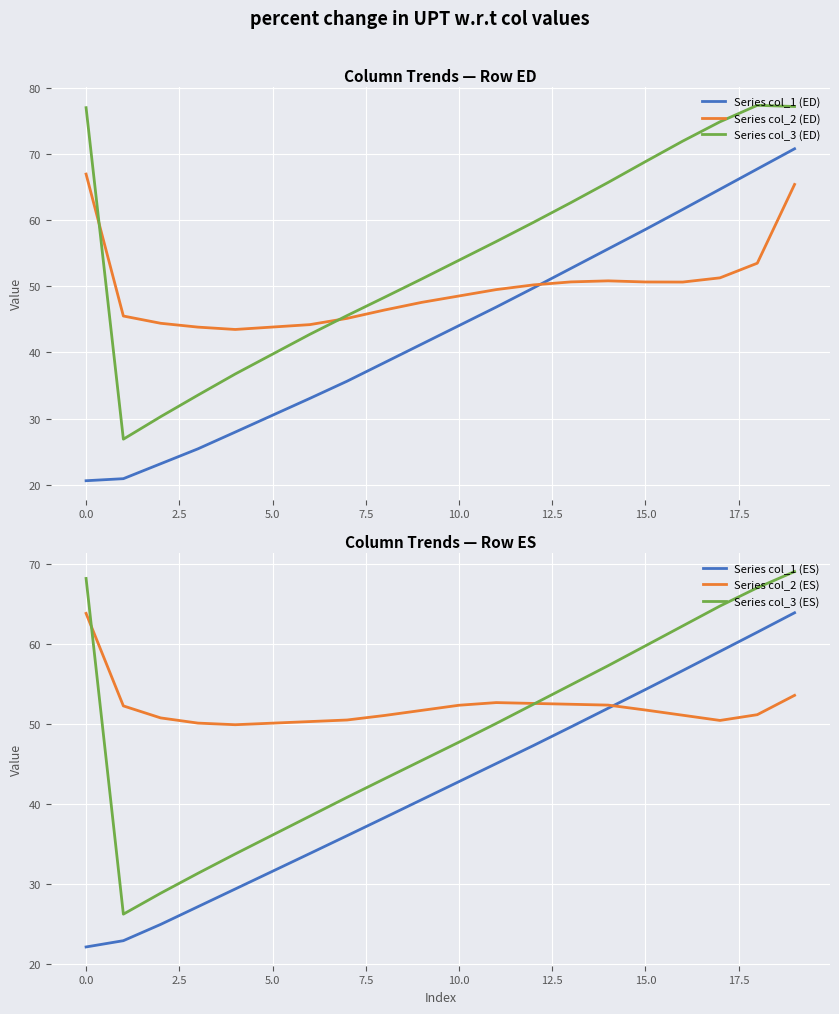

What is the value of the Series col_1 (ES) point at the 6th from the left?

31.6